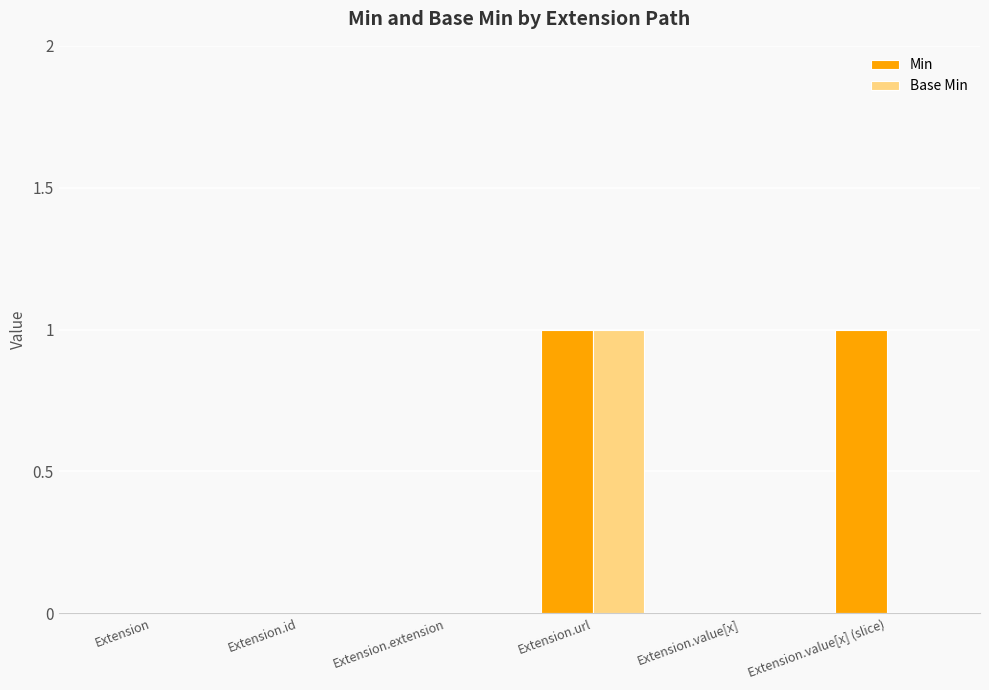

True or false: Min has a value of 2 at Extension.url.

False